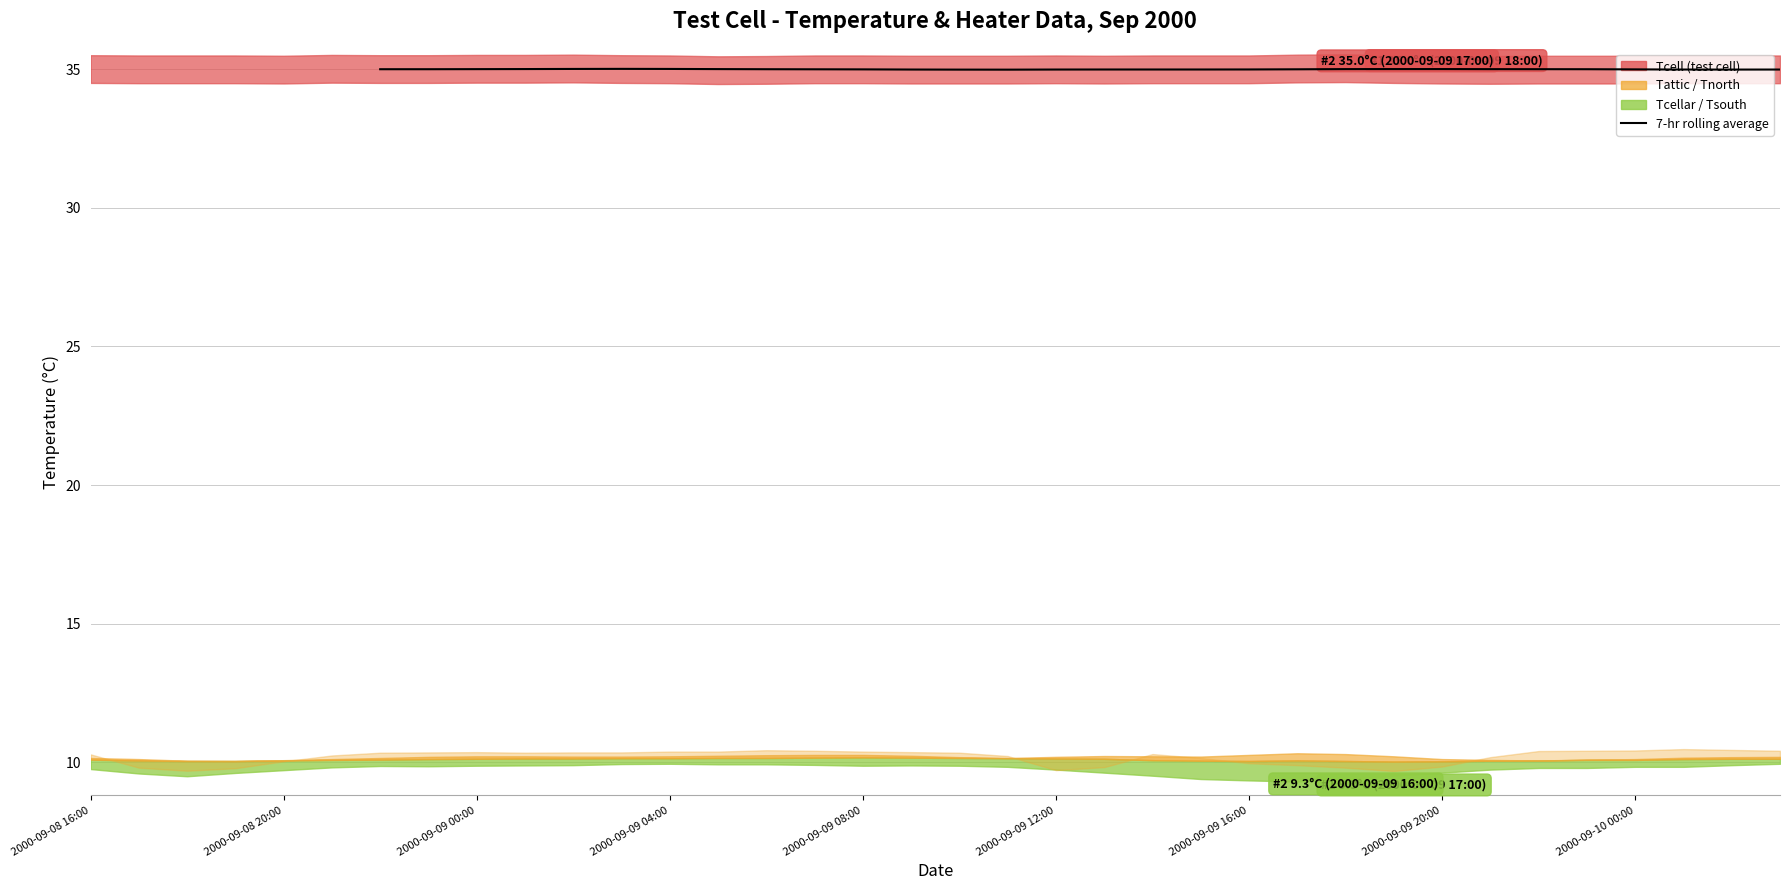

True or false: the data shows 60.4 at 9.

False